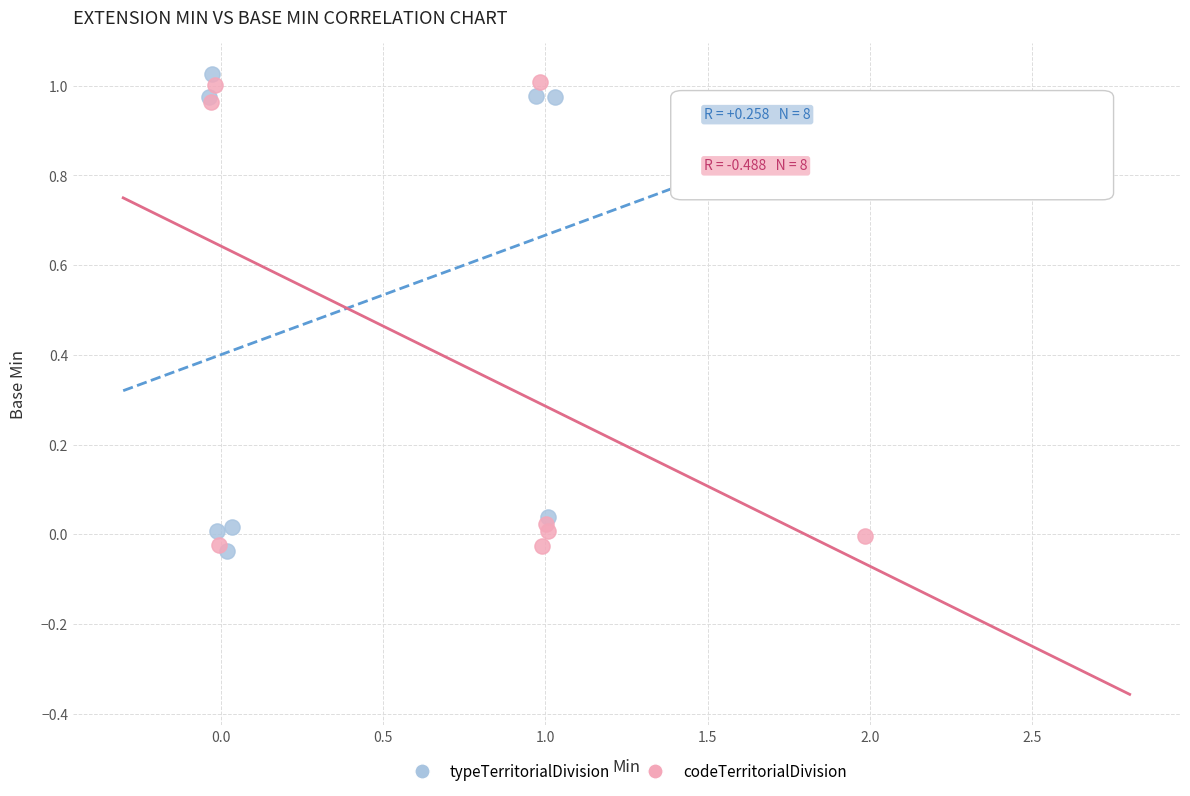

What are all the series names shown in the legend?

typeTerritorialDivision, codeTerritorialDivision